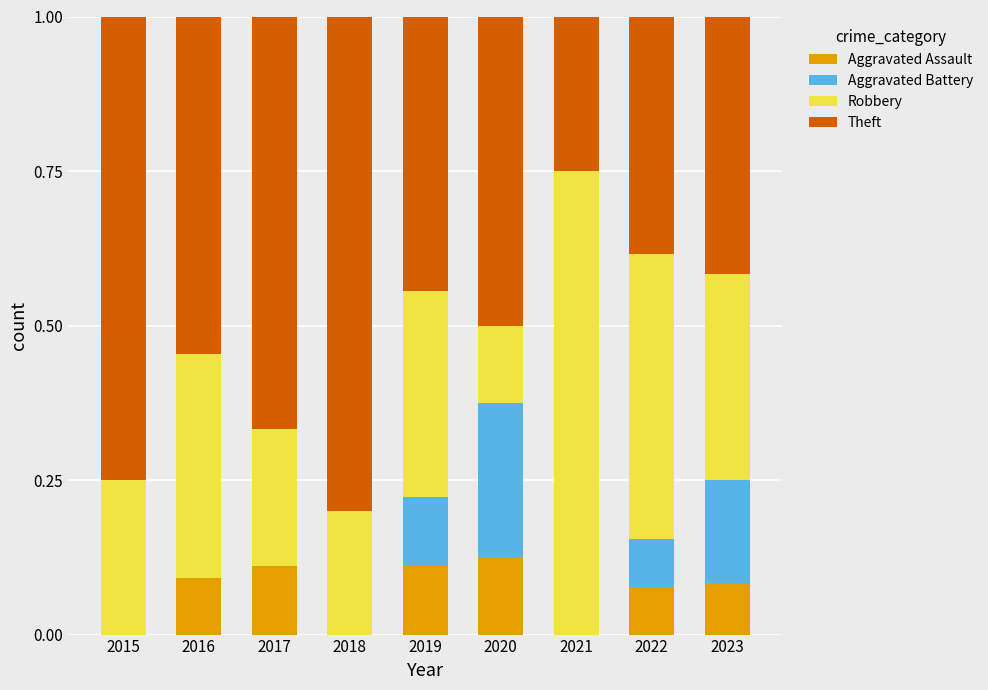

What is the total value across all series at 2022?

1.0